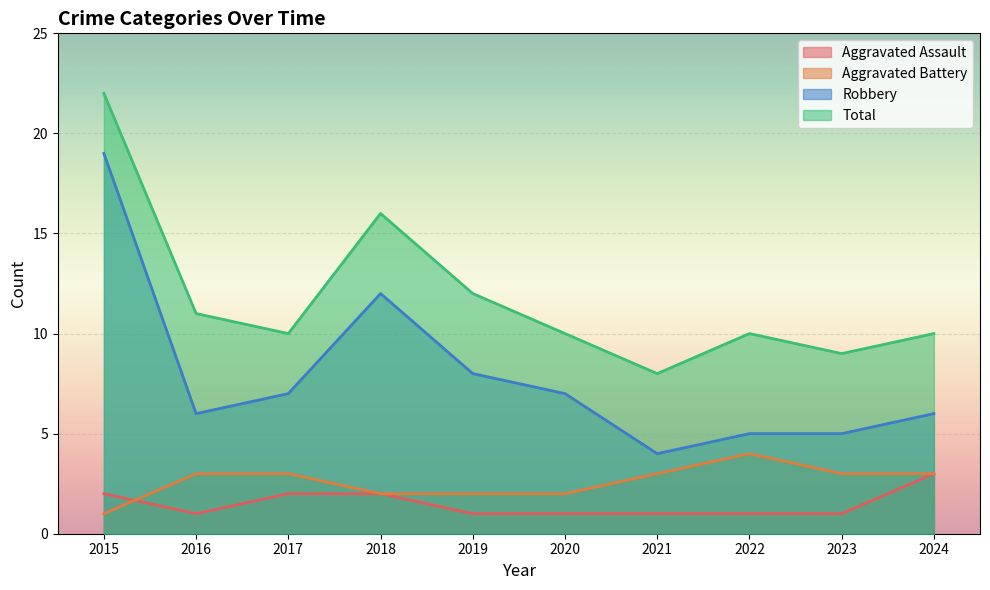

Reading left to right, what are all the values shown in this chart?

Aggravated Assault: 2	1	2	2	1	1	1	1	1	3
Aggravated Battery: 1	3	3	2	2	2	3	4	3	3
Robbery: 19	6	7	12	8	7	4	5	5	6
Total: 22	11	10	16	12	10	8	10	9	10